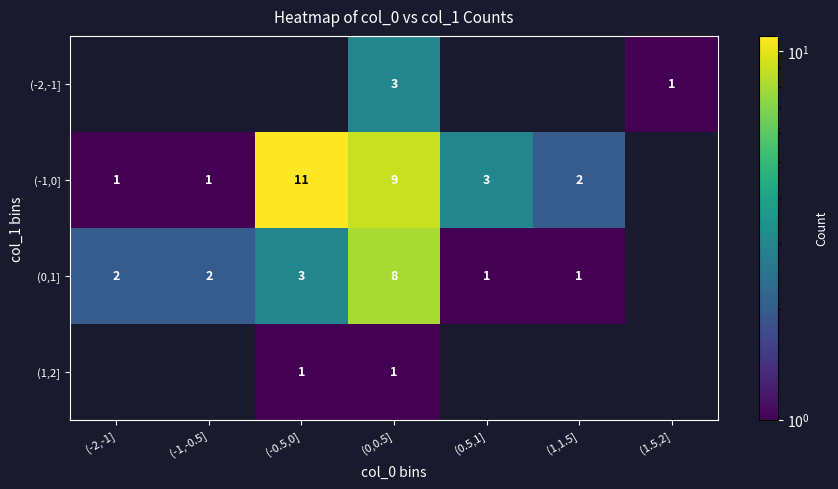

Is it true that (-2,-1] equals 1.5 at (0,0.5]?

False